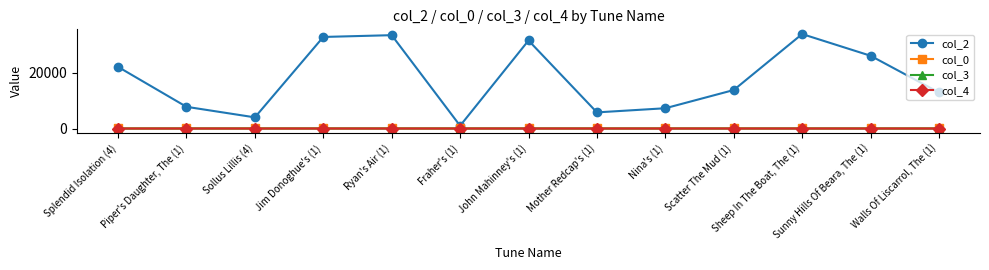

Is the value of col_3 at Ryan's Air (1) greater than the value of col_2 at John Mahinney's (1)?

No